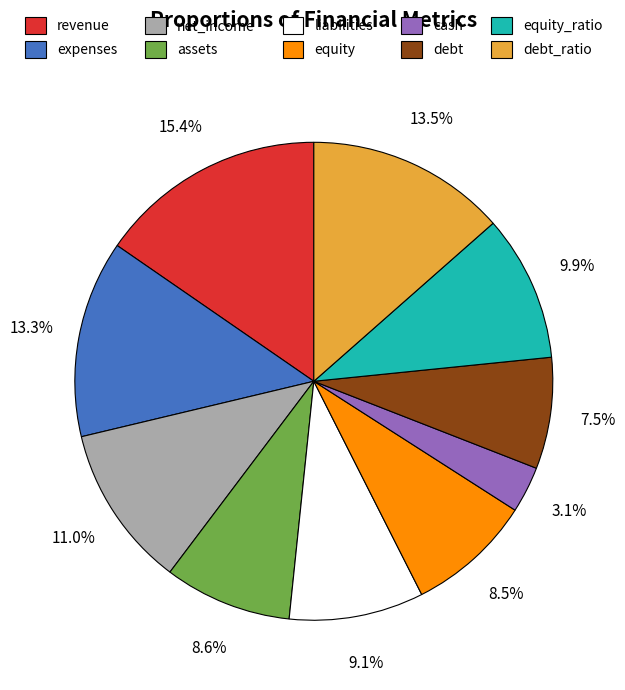

To the nearest percent, what is the combined percentage of cash and assets?

12%